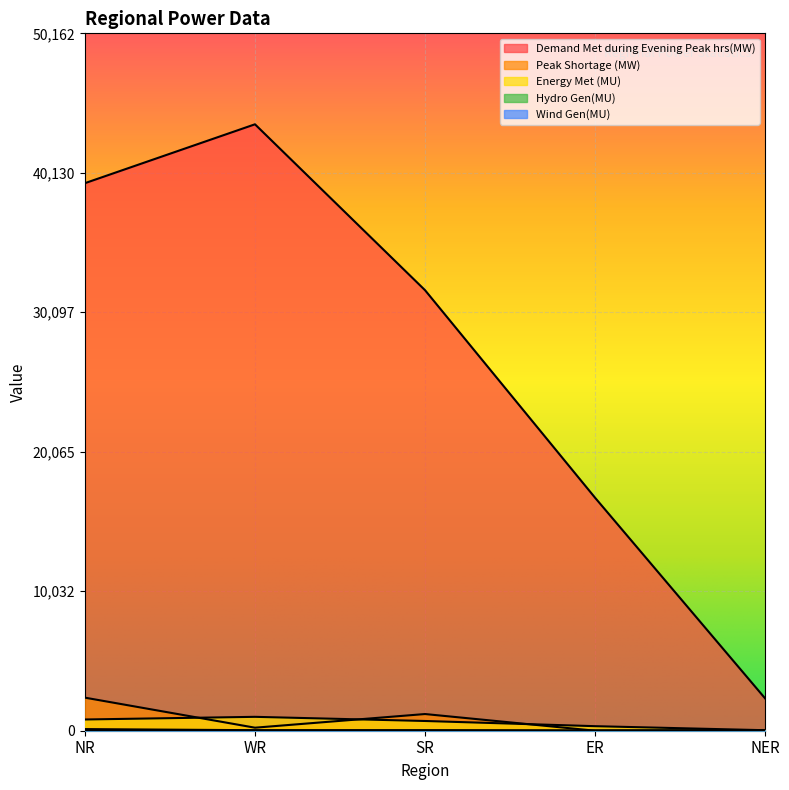

Between ER and NER, which is larger?

ER